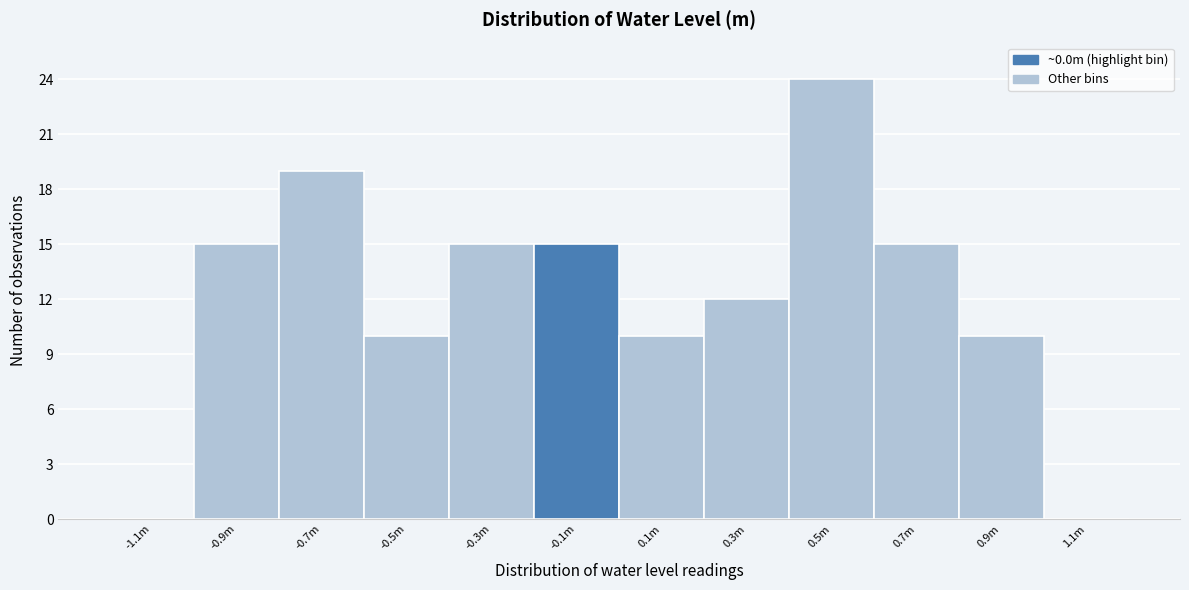

Reading right to left, extract all data points from this chart.

1.1m=0	0.9m=10	0.7m=15	0.5m=24	0.3m=12	0.1m=10	-0.1m=15	-0.3m=15	-0.5m=10	-0.7m=19	-0.9m=15	-1.1m=0